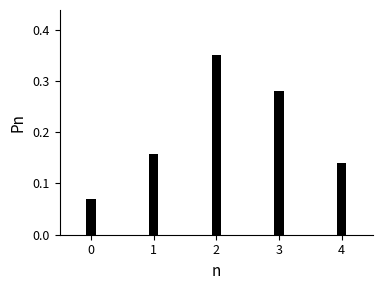

Between 3 and 0, which is larger?

3